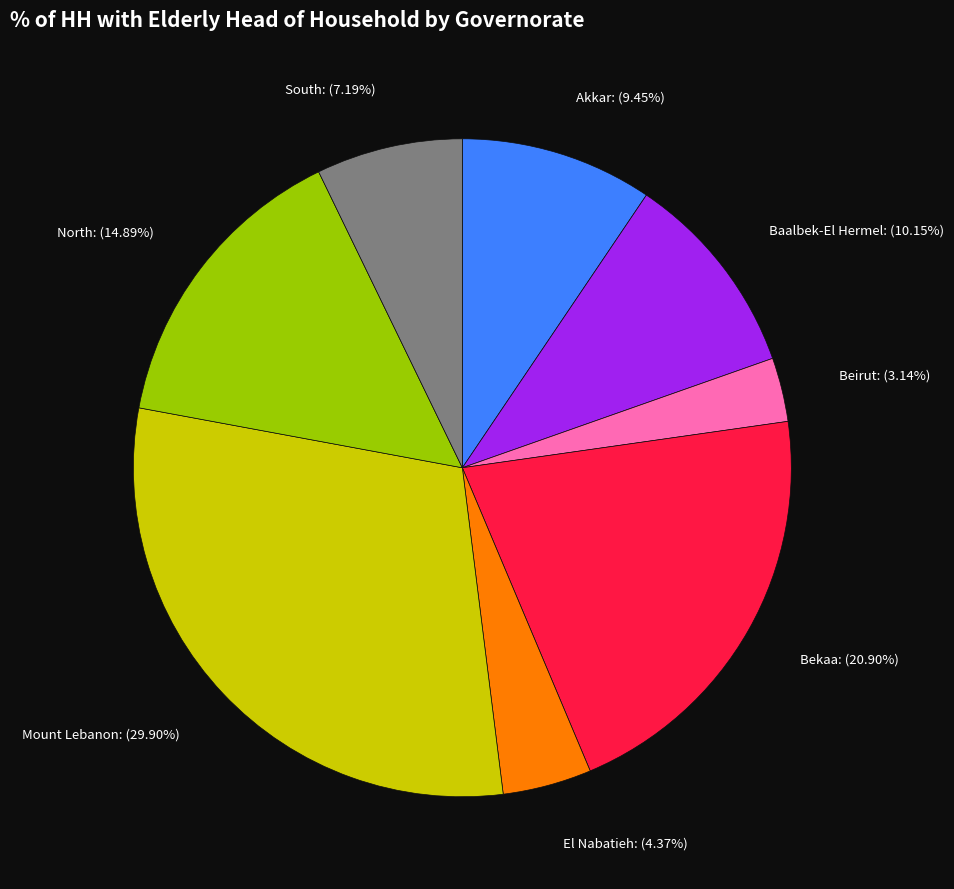

To the nearest percent, what is the difference between the largest and smallest slice percentages?

27%